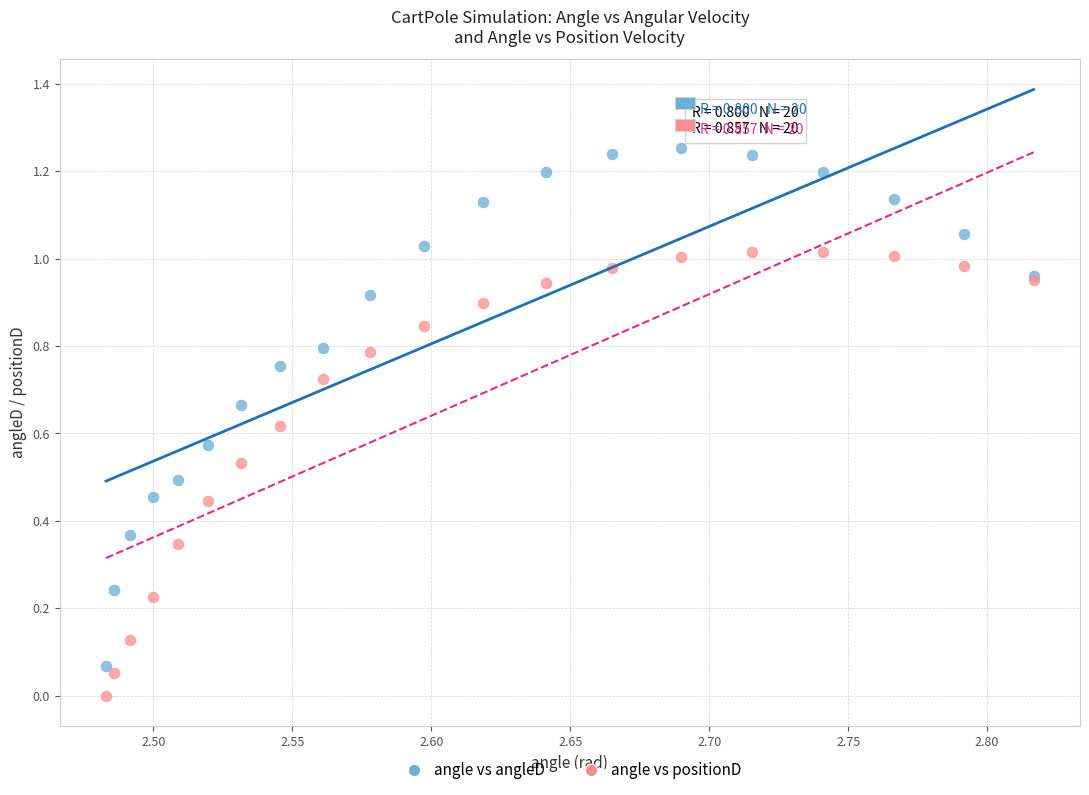

Which series contains the lowest Y value?

angle vs positionD